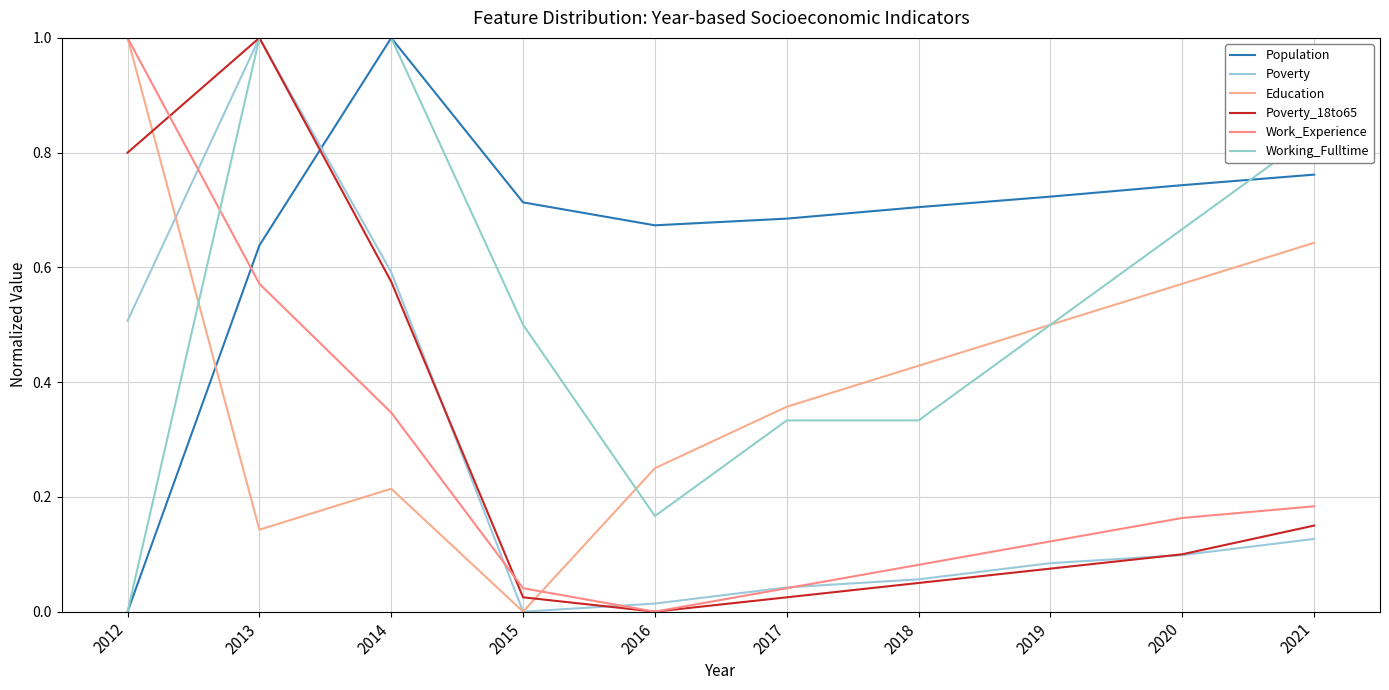

The value of Education at 2012 is 1.6. True or false?

False